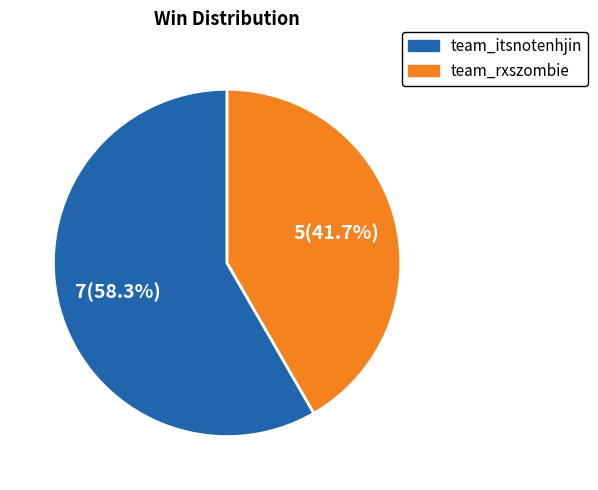

To the nearest percent, what percentage of the pie is team_itsnotenhjin?

58%